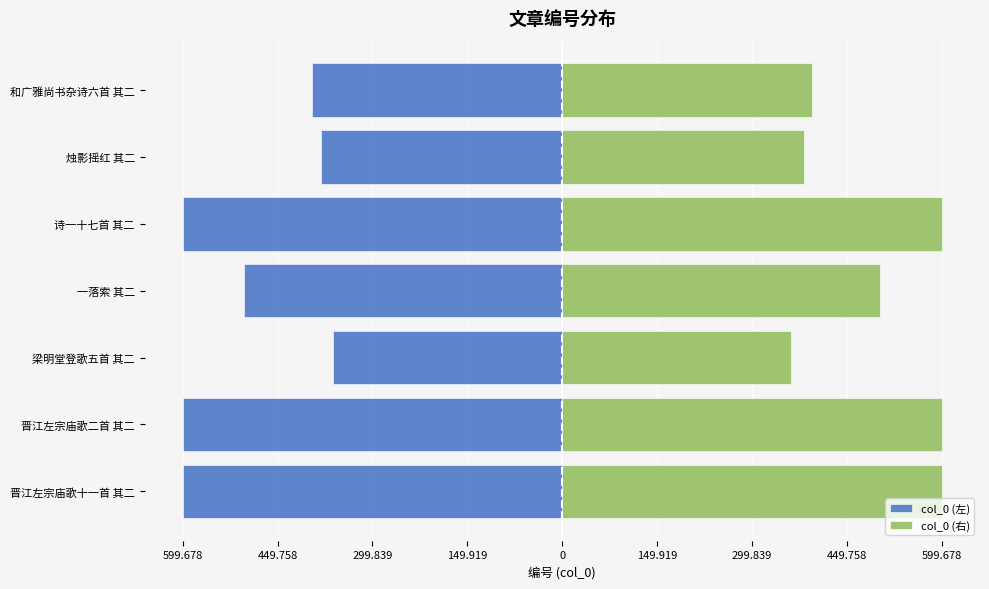

How many bars are there in total?

14